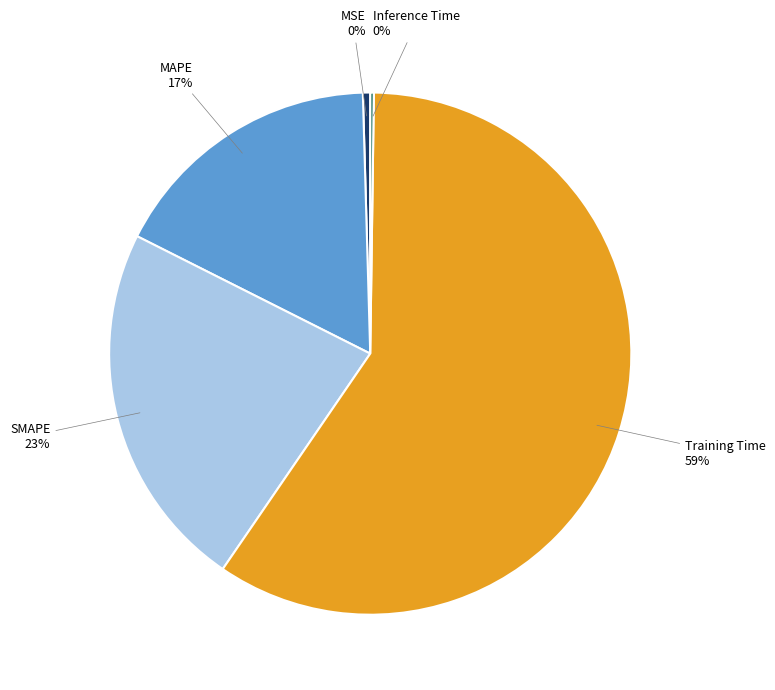

To the nearest percent, what is the average slice percentage?

20%